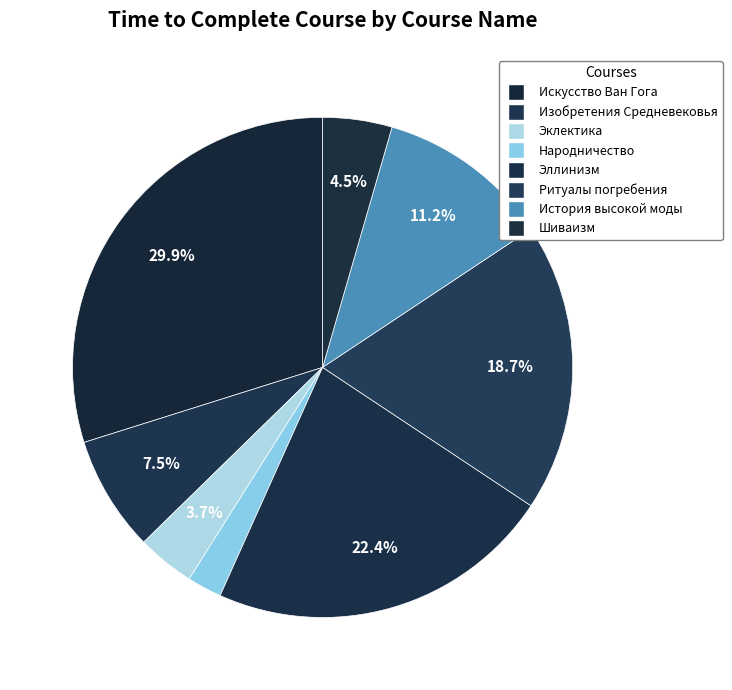

To the nearest percent, what is the average slice percentage?

12%